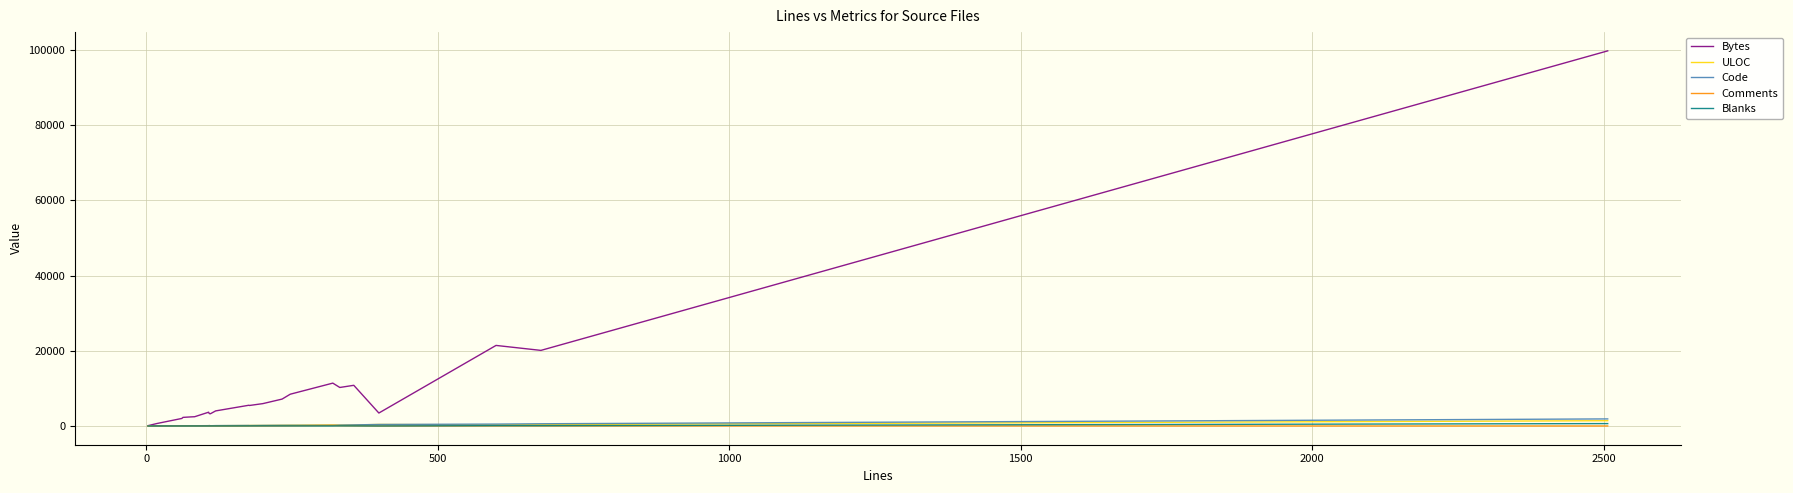

What is the maximum value shown in the chart?

99757